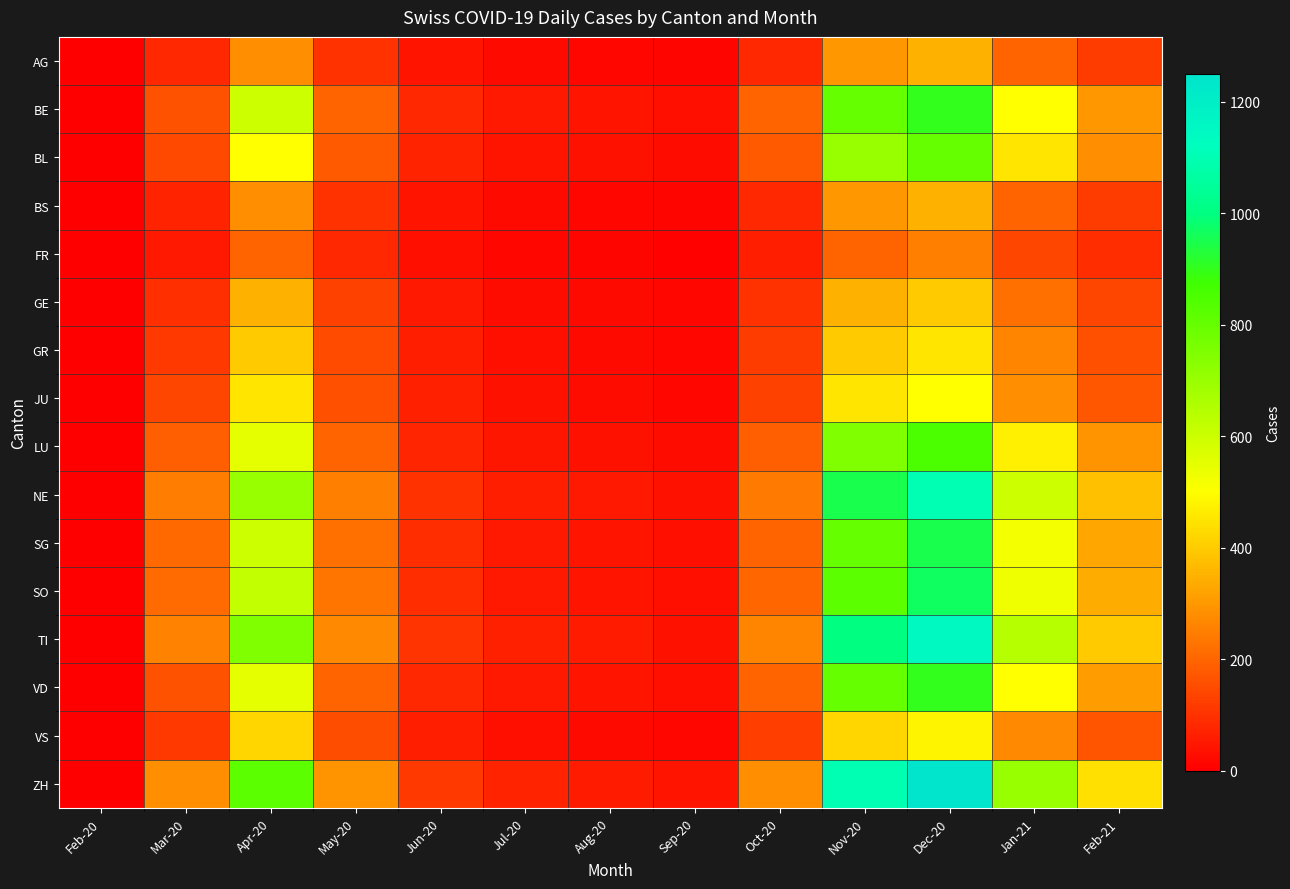

Which series has the largest total across all categories?

ZH